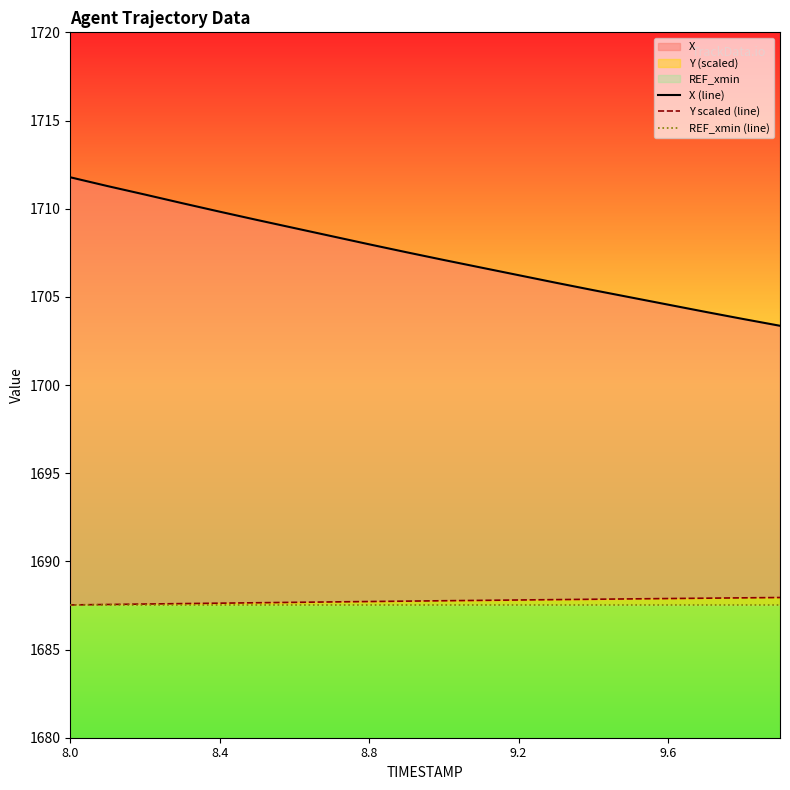

True or false: Y scaled (line) has a value of 1127.3 at 17.

False